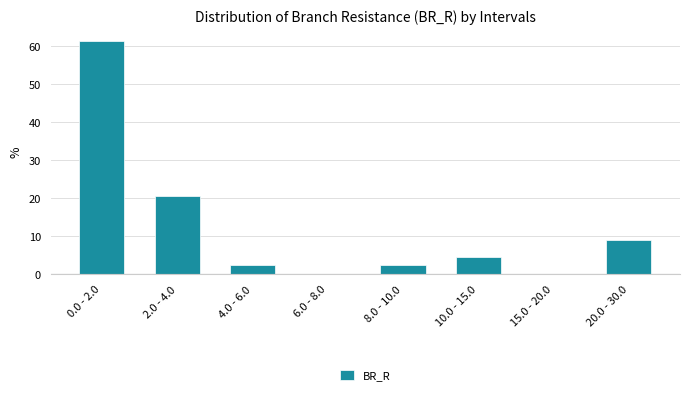

Reading right to left, what are all the values shown in this chart?

20.0 - 30.0=9.1	15.0 - 20.0=0.0	10.0 - 15.0=4.5	8.0 - 10.0=2.3	6.0 - 8.0=0.0	4.0 - 6.0=2.3	2.0 - 4.0=20.5	0.0 - 2.0=61.4